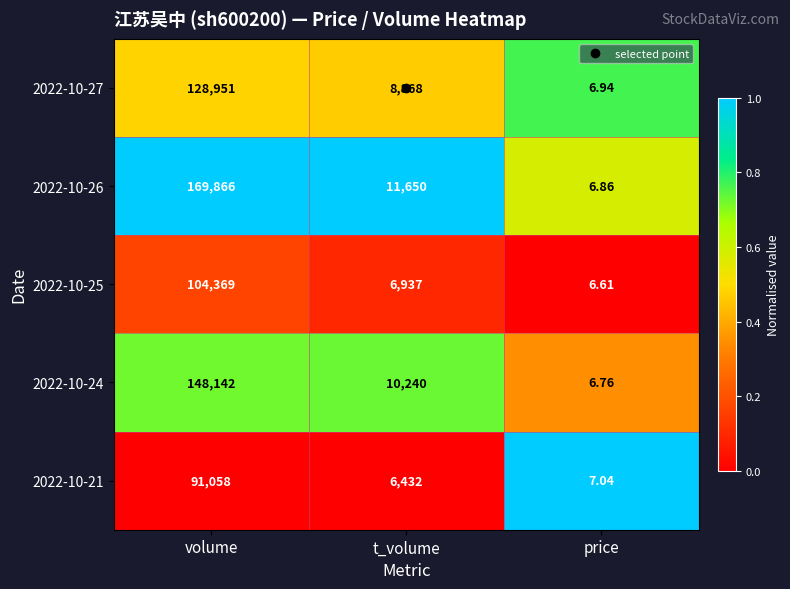

Is the value of 2022-10-21 at price greater than the value of 2022-10-27 at price?

Yes